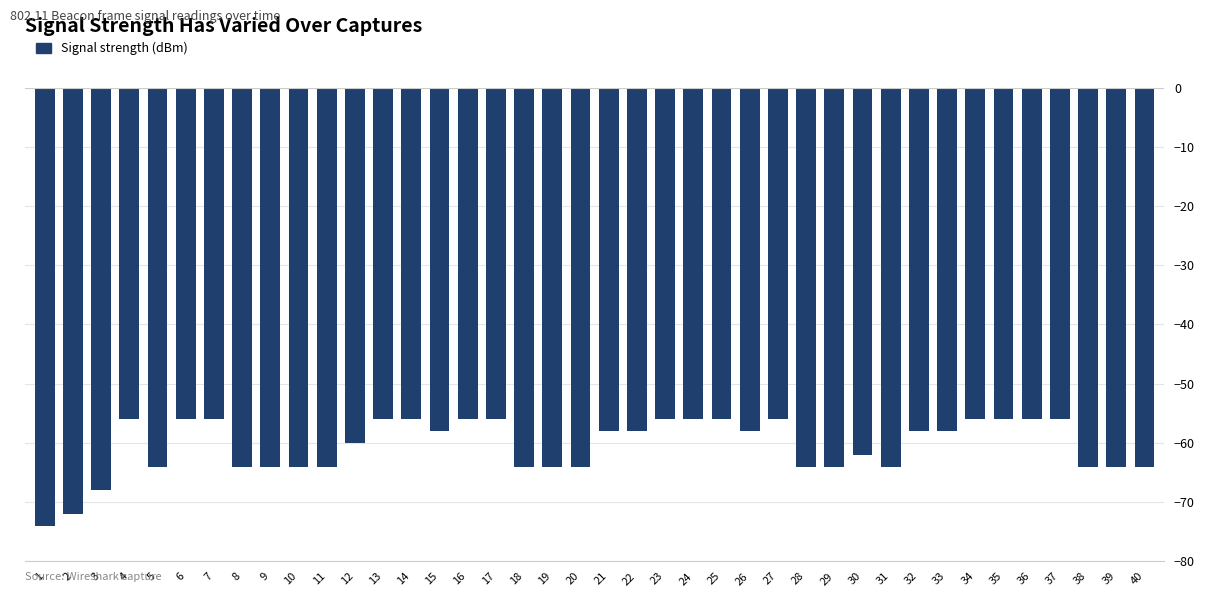

What is the approximate value at 36, to the nearest 10?

-60